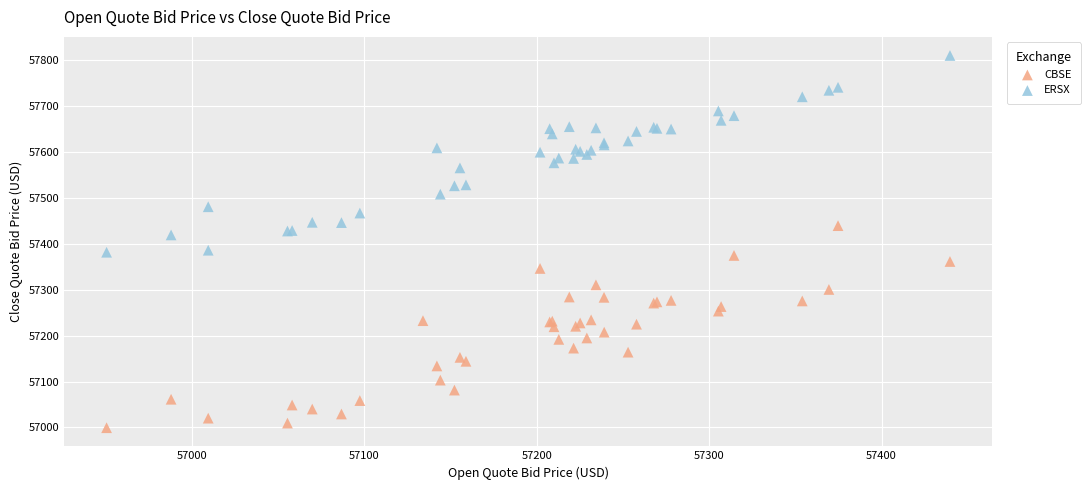

Which series reaches the maximum Y coordinate?

ERSX